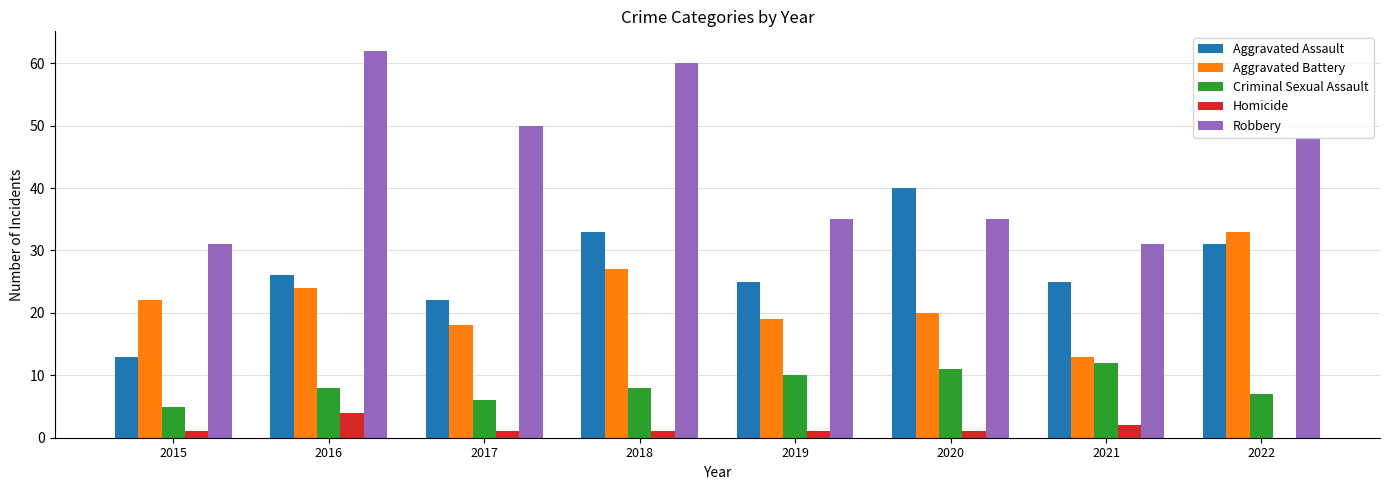

Which series changed the most between 2016 and 2019?

Robbery